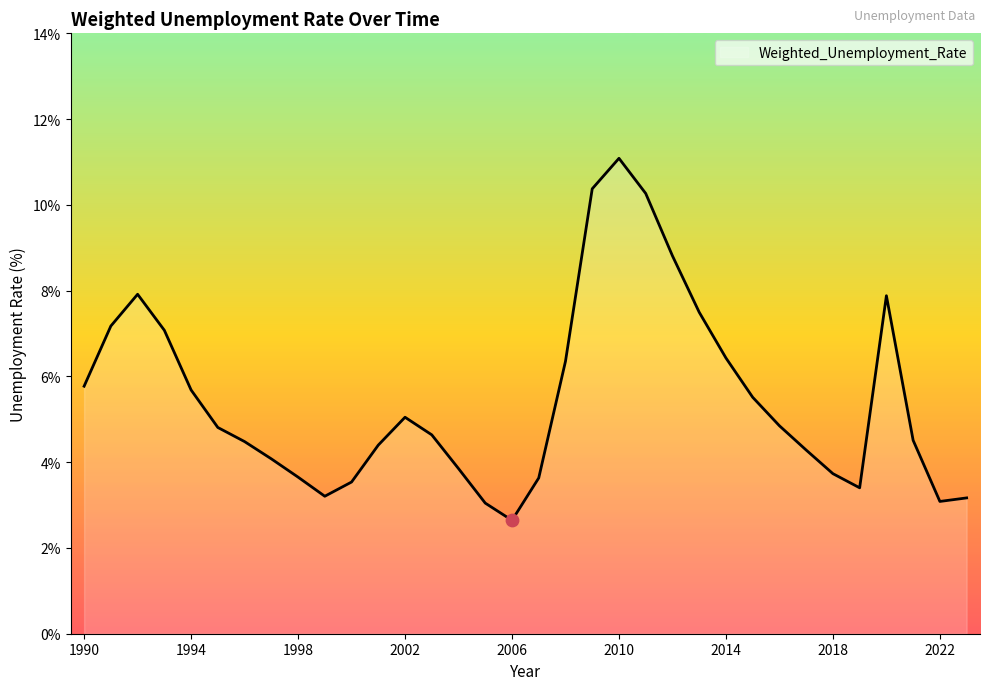

What is the minimum value shown in the chart?

2.6